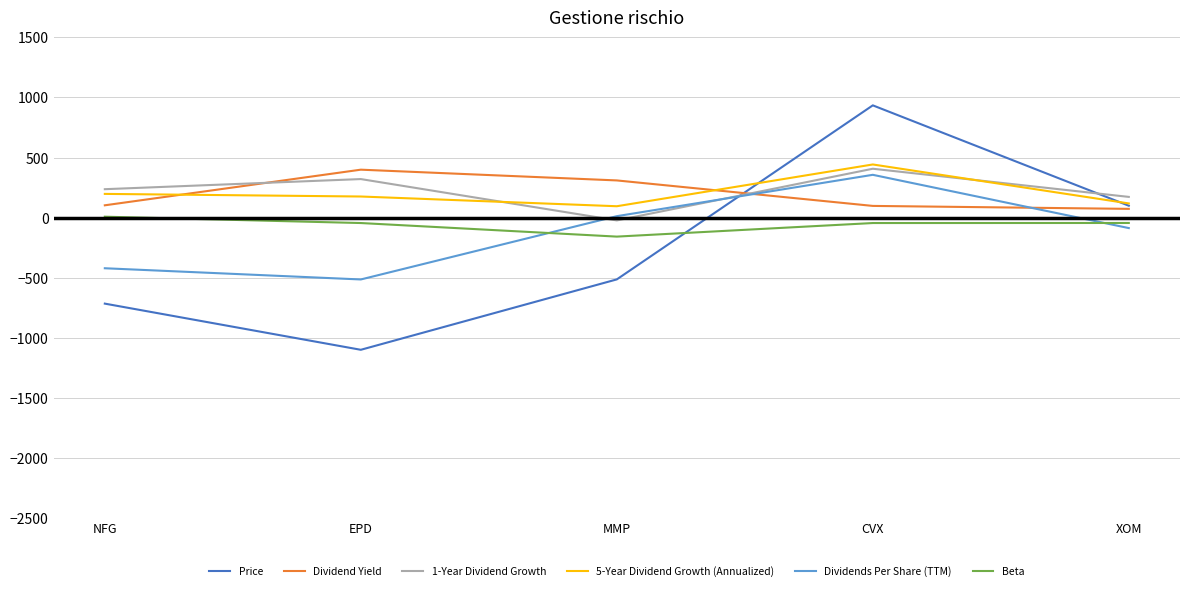

True or false: 5-Year Dividend Growth (Annualized) and Dividends Per Share (TTM) cross at least once.

False